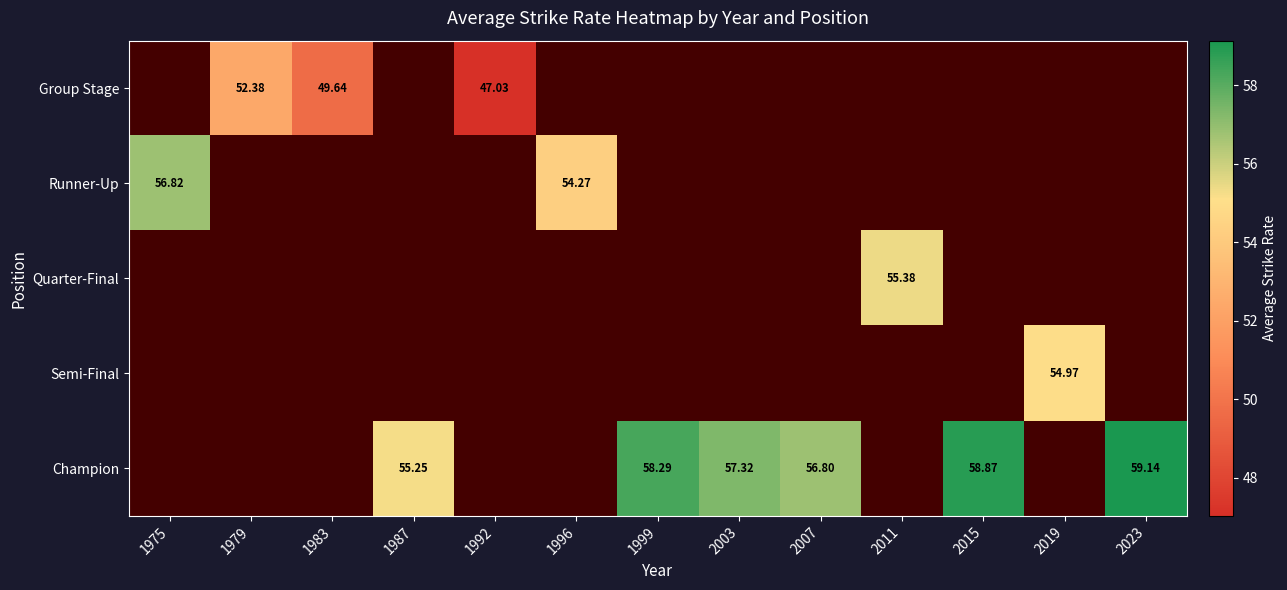

Read the Champion value at 2015.

58.9